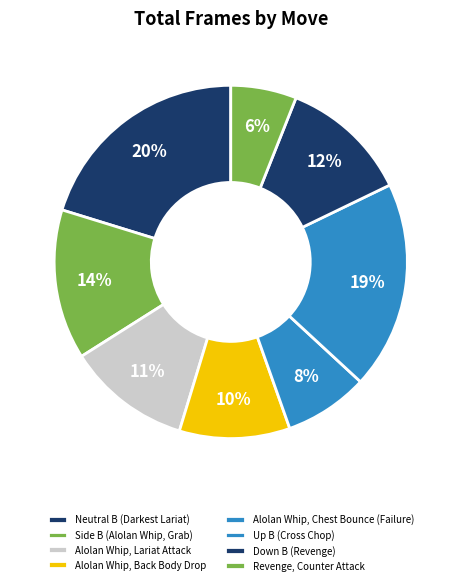

The Alolan Whip, Chest Bounce (Failure) slice represents 1% of the pie. True or false?

False